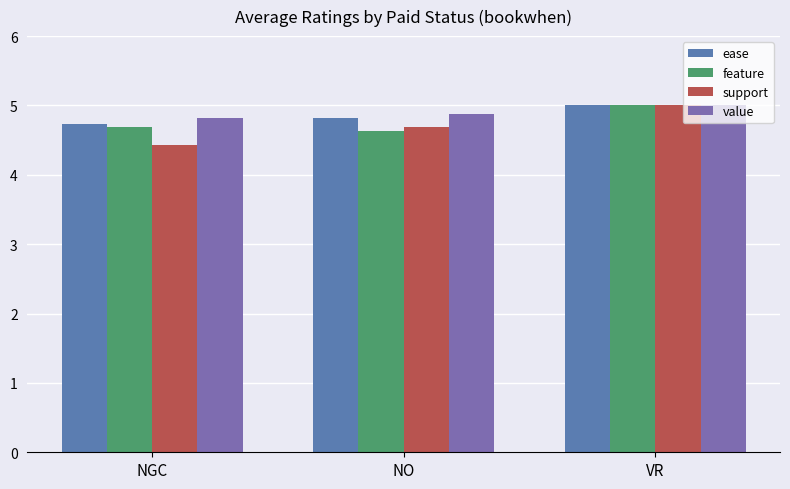

Which series changed the most between NGC and VR?

support